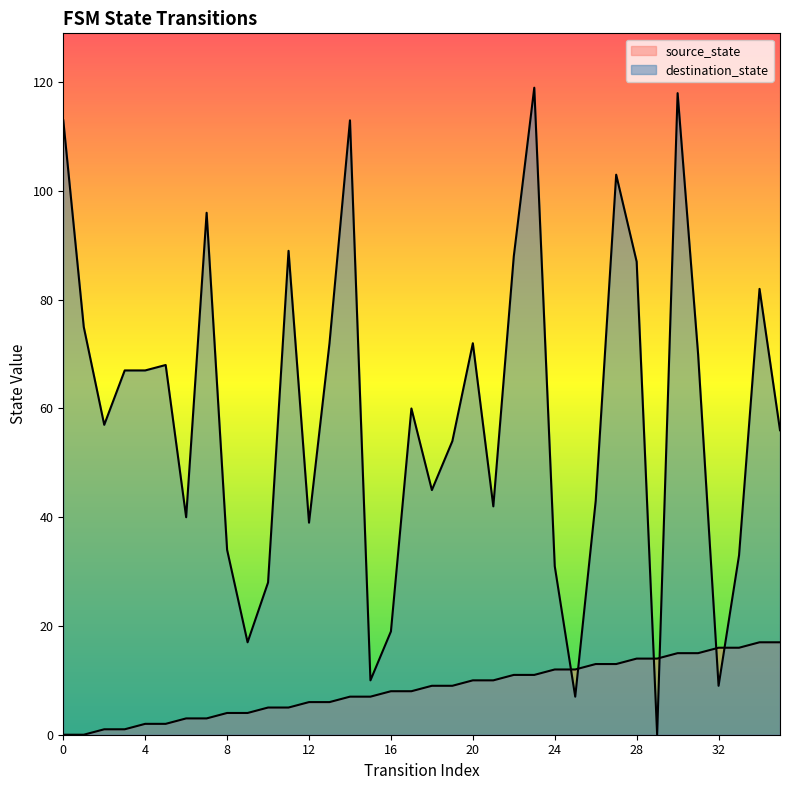

Which series has the largest total across all categories?

destination_state